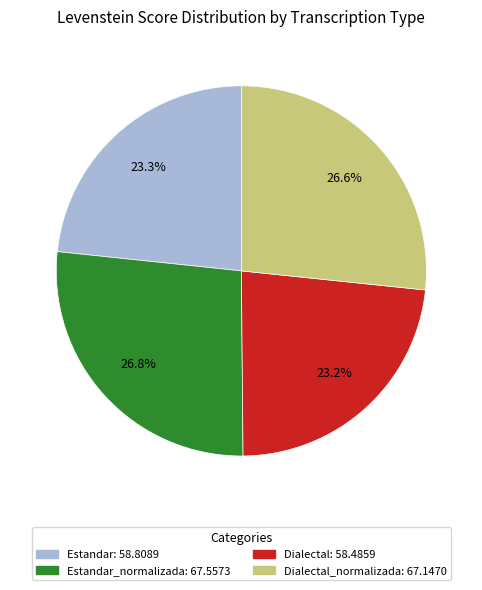

Is there a majority slice in this chart?

No